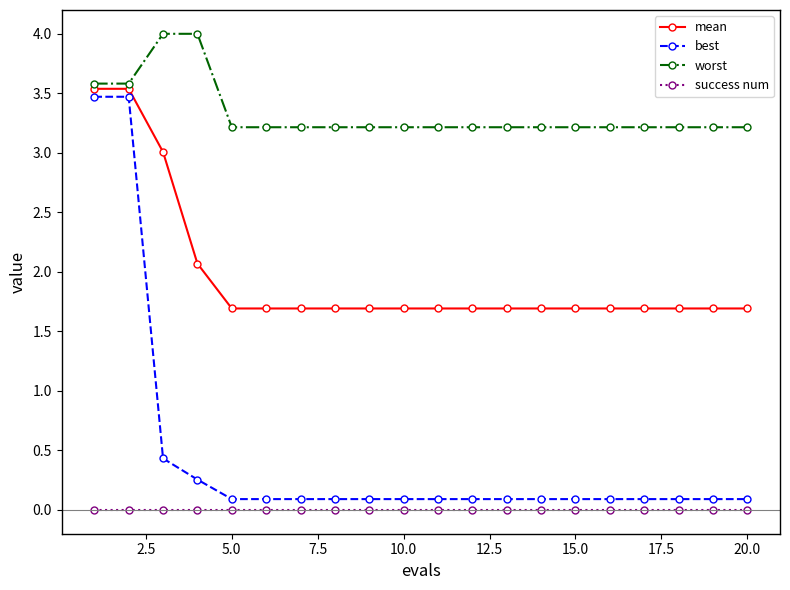

What is the minimum value for mean?

1.7